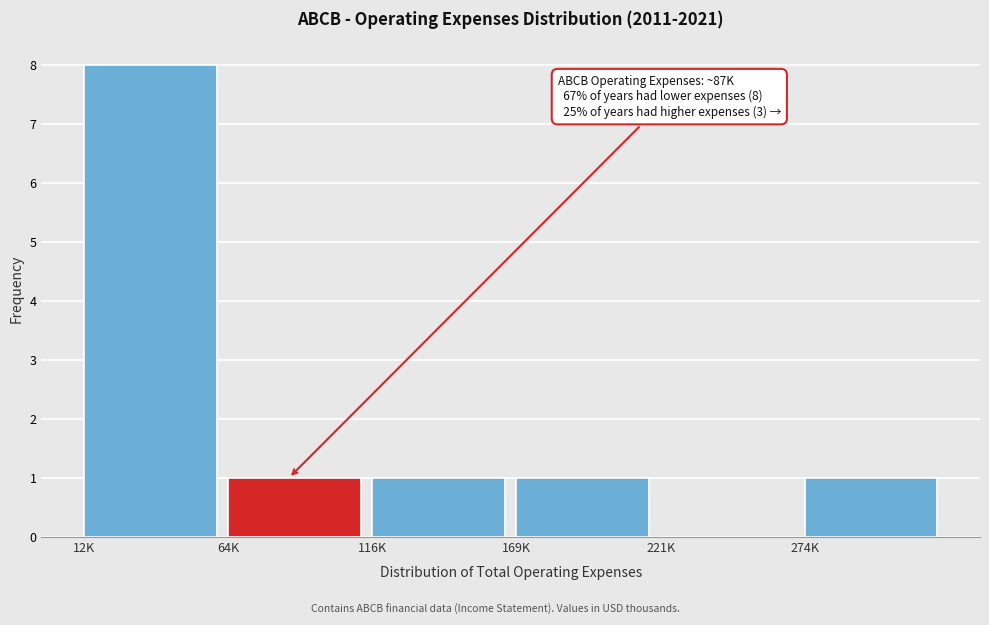

Reading left to right, what are all the values shown in this chart?

12K=8	64K=1	116K=1	169K=1	221K=0	274K=1